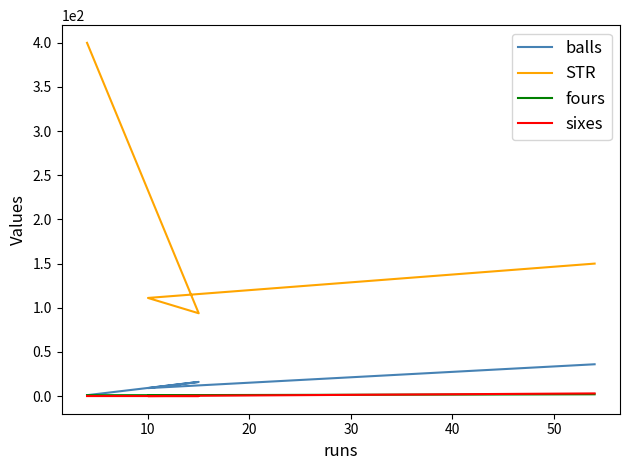

What is the difference between the maximum and second lowest values in the balls series?

27.0